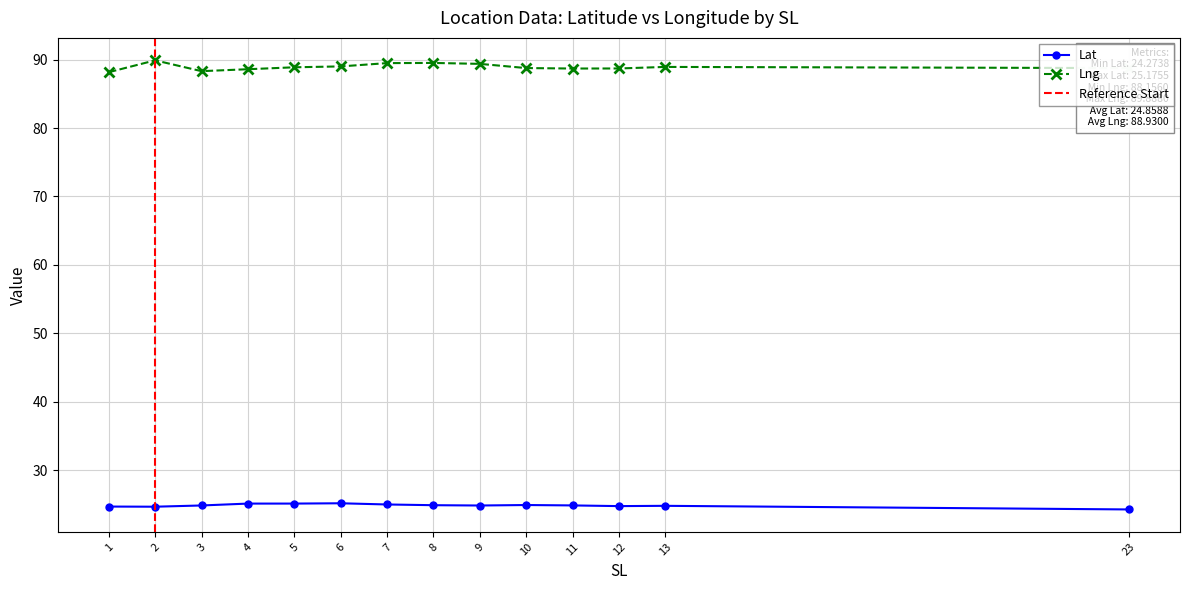

Read the Lat value at 7.

25.0